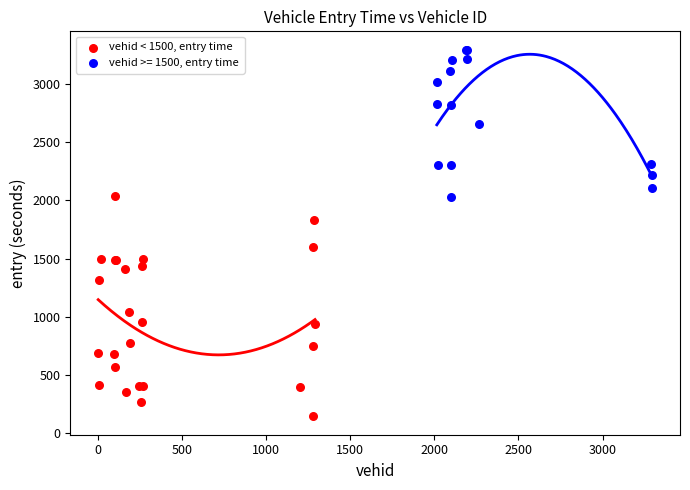

Which series contains the lowest Y value?

vehid < 1500, entry time